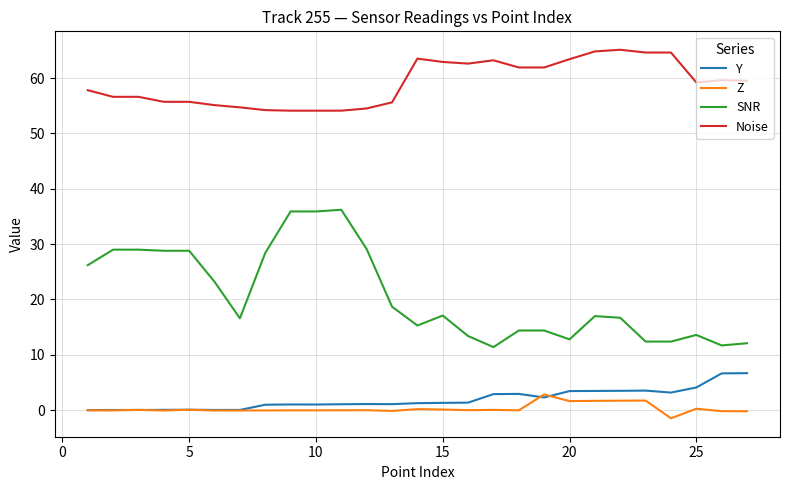

At how many categories does at least one series exceed 51?

27